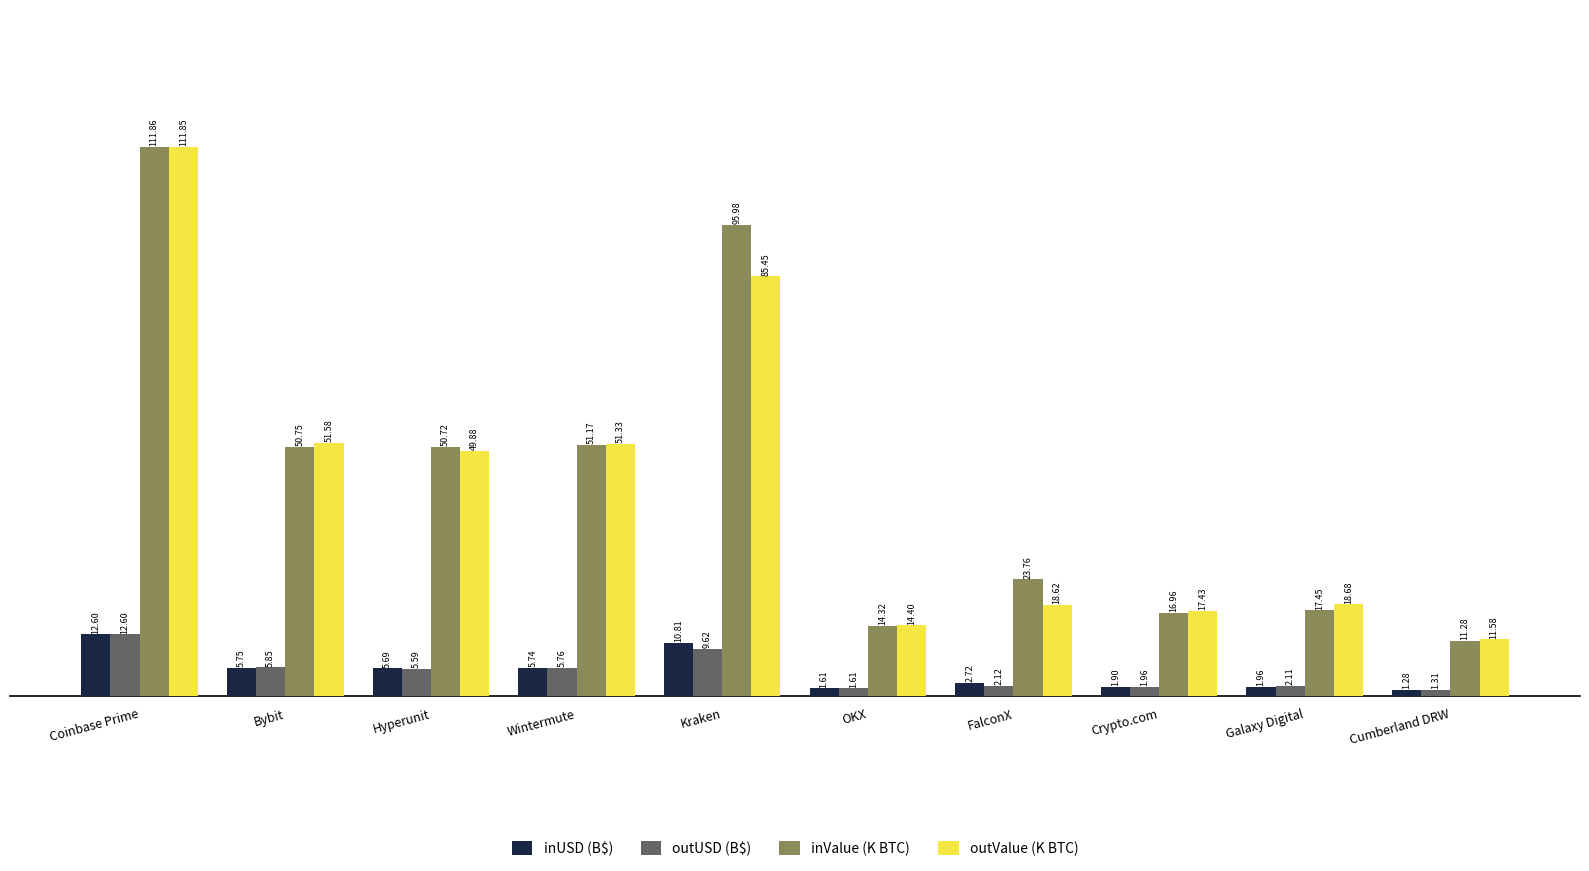

What is the total value across all series at Bybit?

113.9